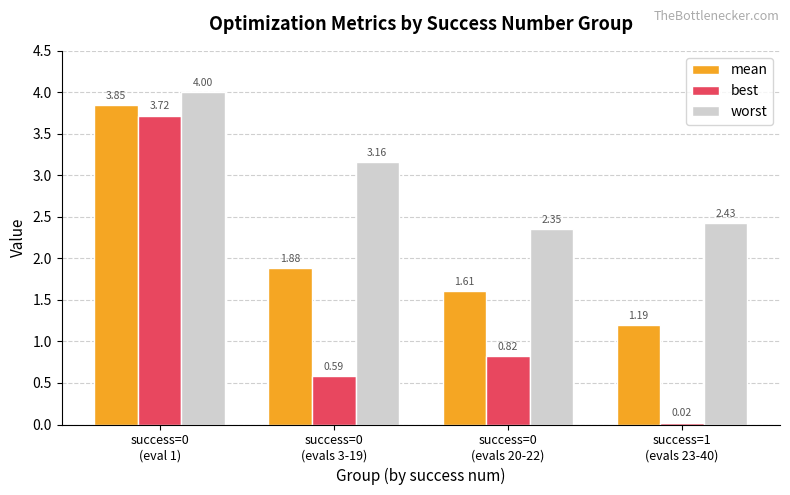

At success=0
(evals 3-19), list the series in order from smallest to largest.

best, mean, worst